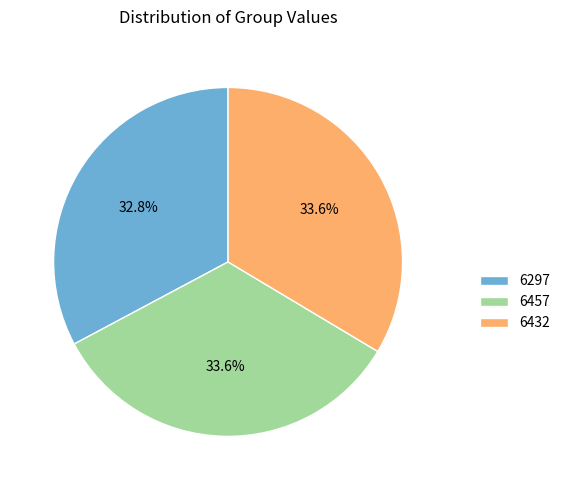

To the nearest percent, what percentage of the pie is 6432?

34%